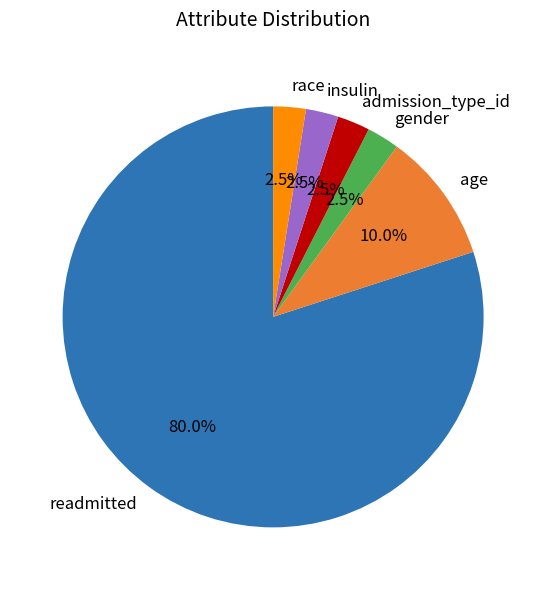

Which slice is the largest?

readmitted